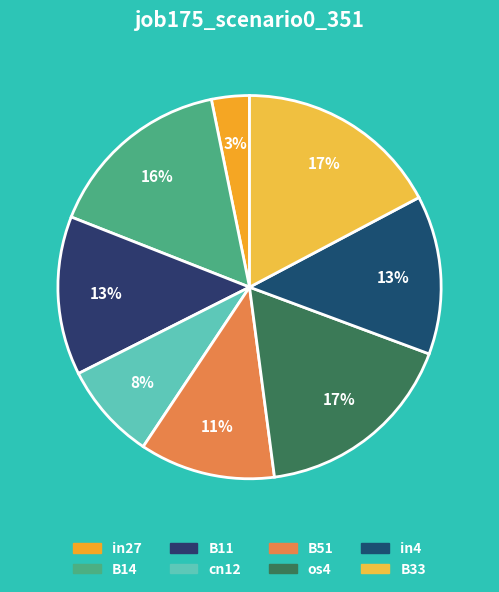

Which slice is the smallest?

in27